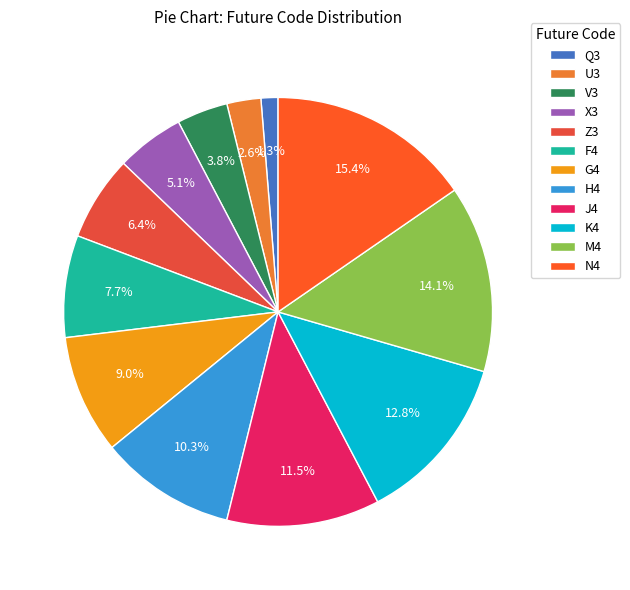

What percentage is the X3 slice, to the nearest percent?

5%